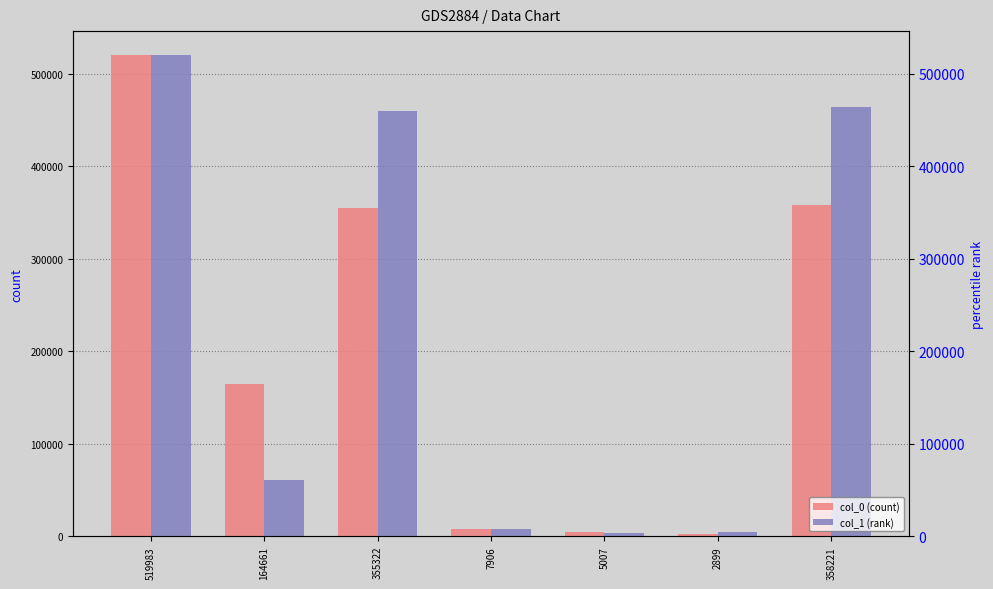

What is the value of the col_0 (count) bar at the 6th from the left?

2899